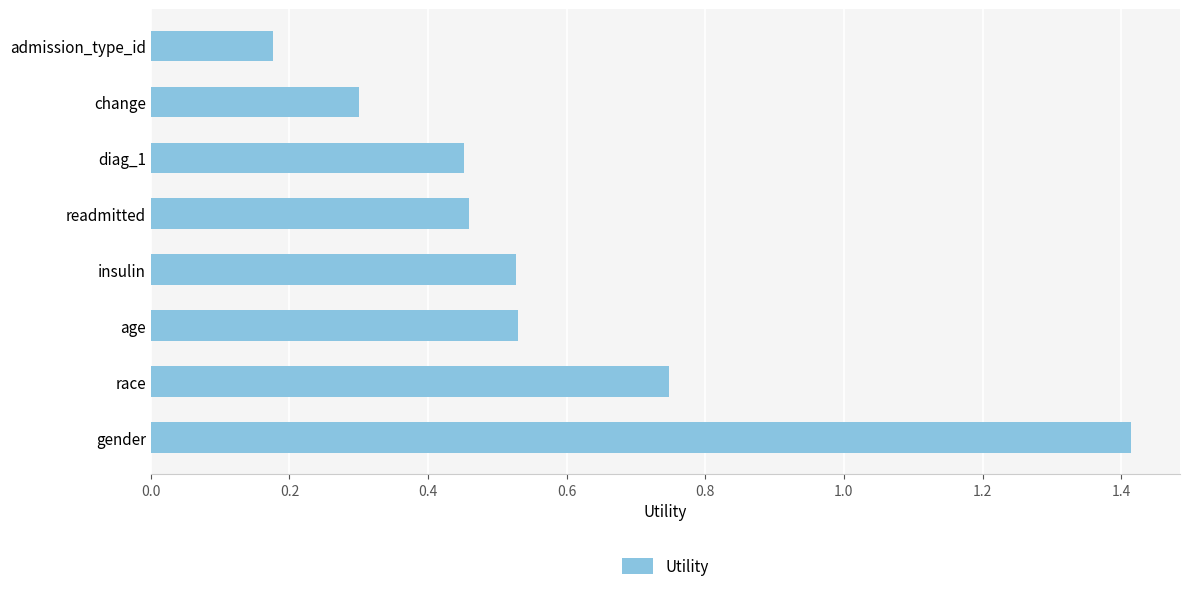

The chart shows a value of 0.3 at change. True or false?

True